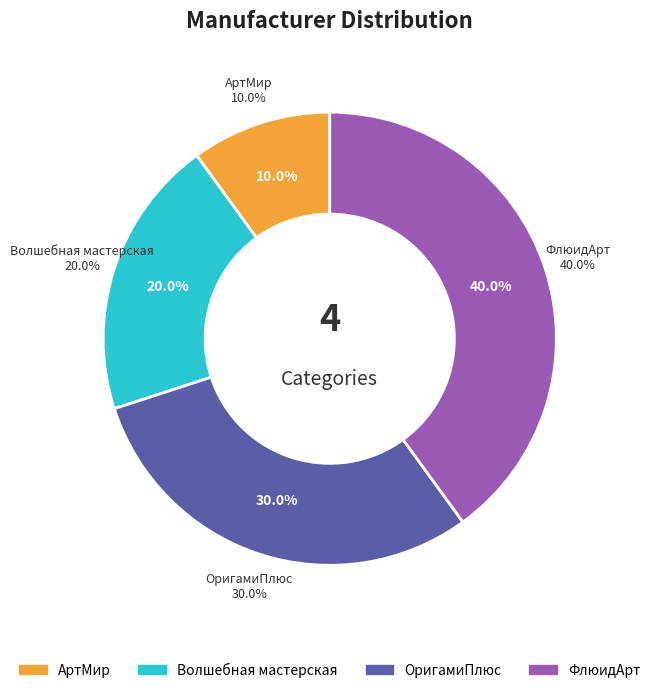

How many slices are in this pie chart?

4